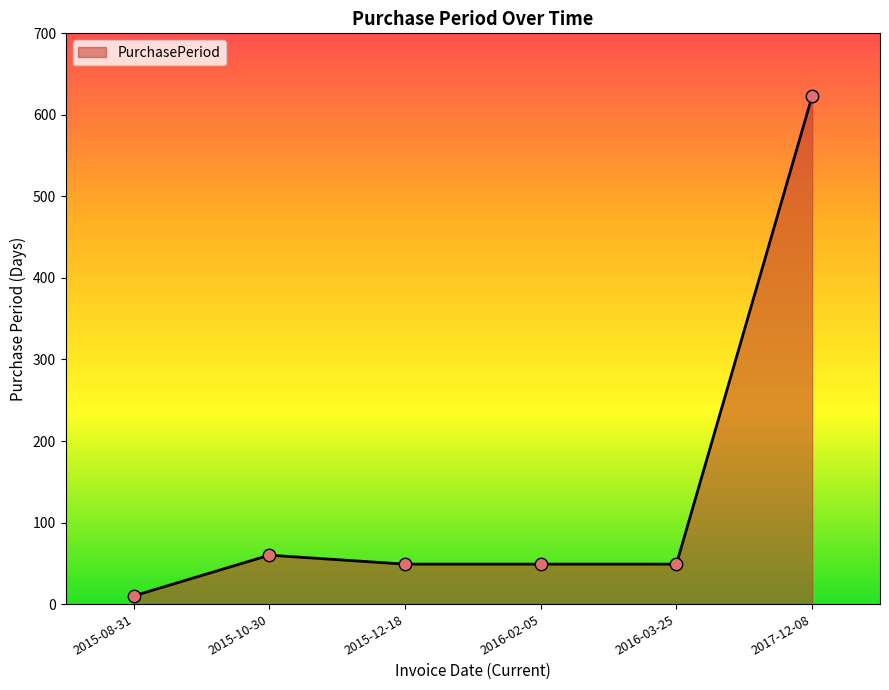

What is the ratio of the value at 2016-02-05 to the value at 2015-12-18?

1.0